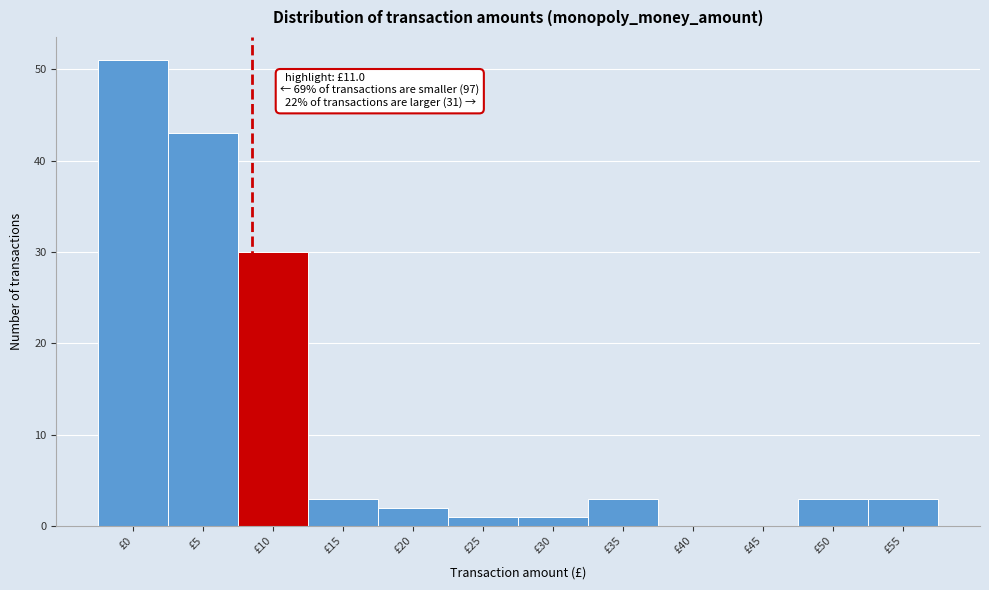

Reading left to right, what are all the values shown in this chart?

£0=51	£5=43	£10=30	£15=3	£20=2	£25=1	£30=1	£35=3	£40=0	£45=0	£50=3	£55=3